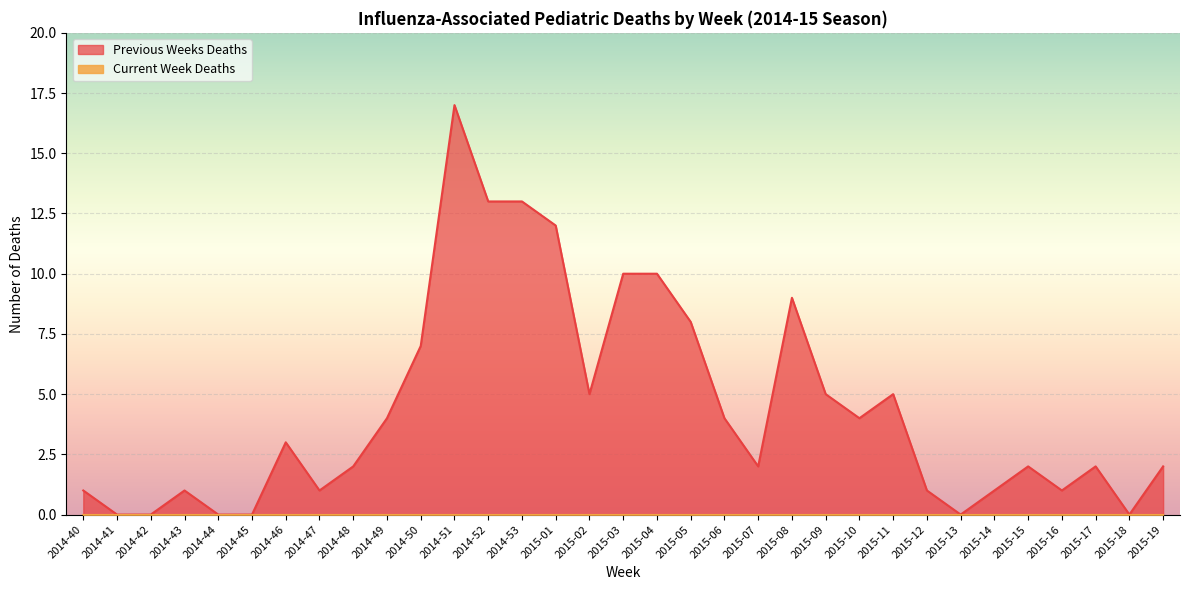

How many points are lower than both their immediate neighbors (excluding endpoints)?

7